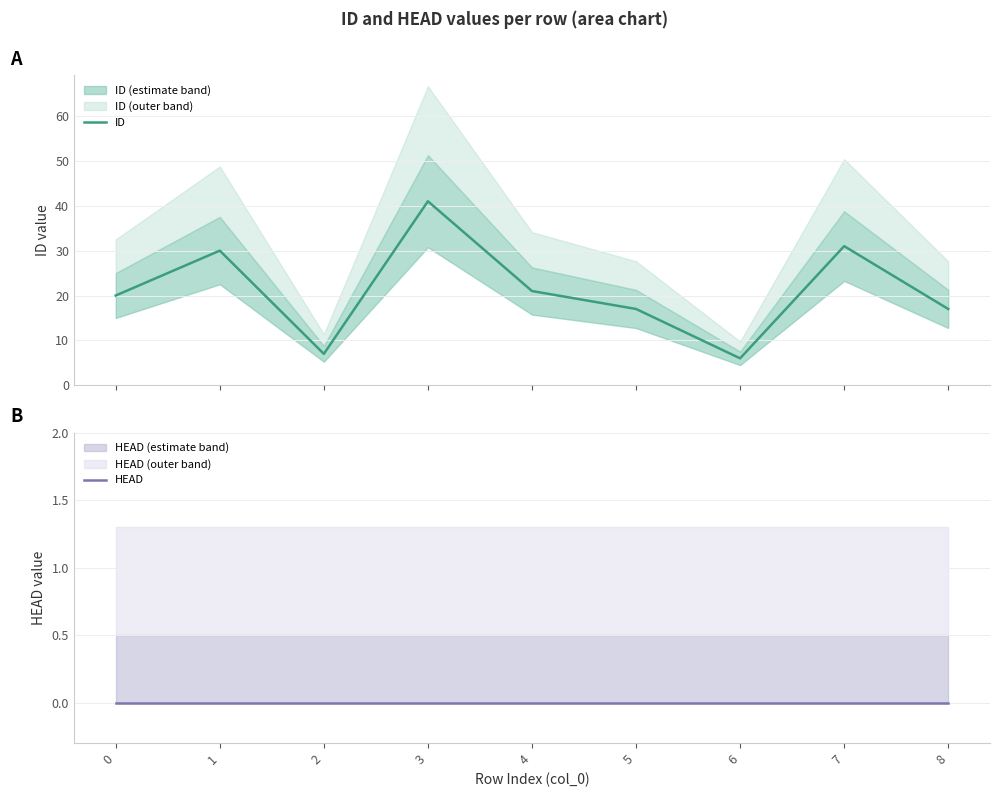

True or false: HEAD has more than 2 interior local peaks.

False